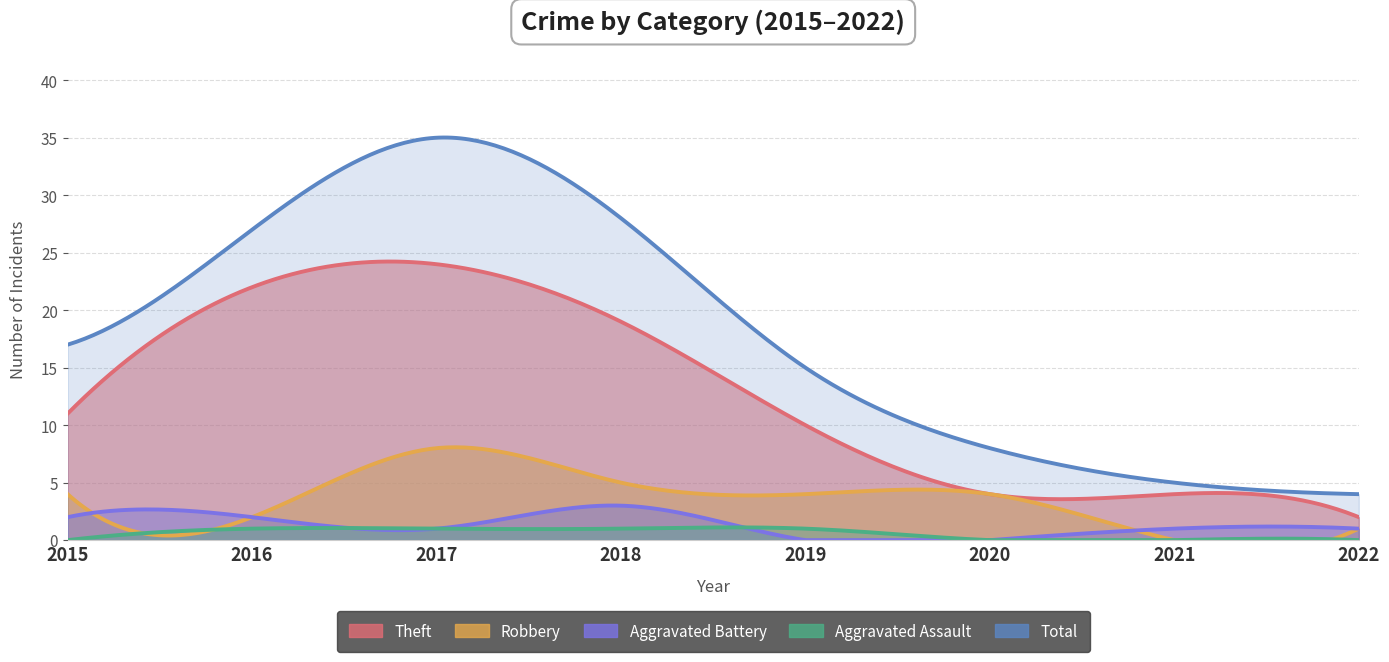

Which category has the highest value across all series?

2017